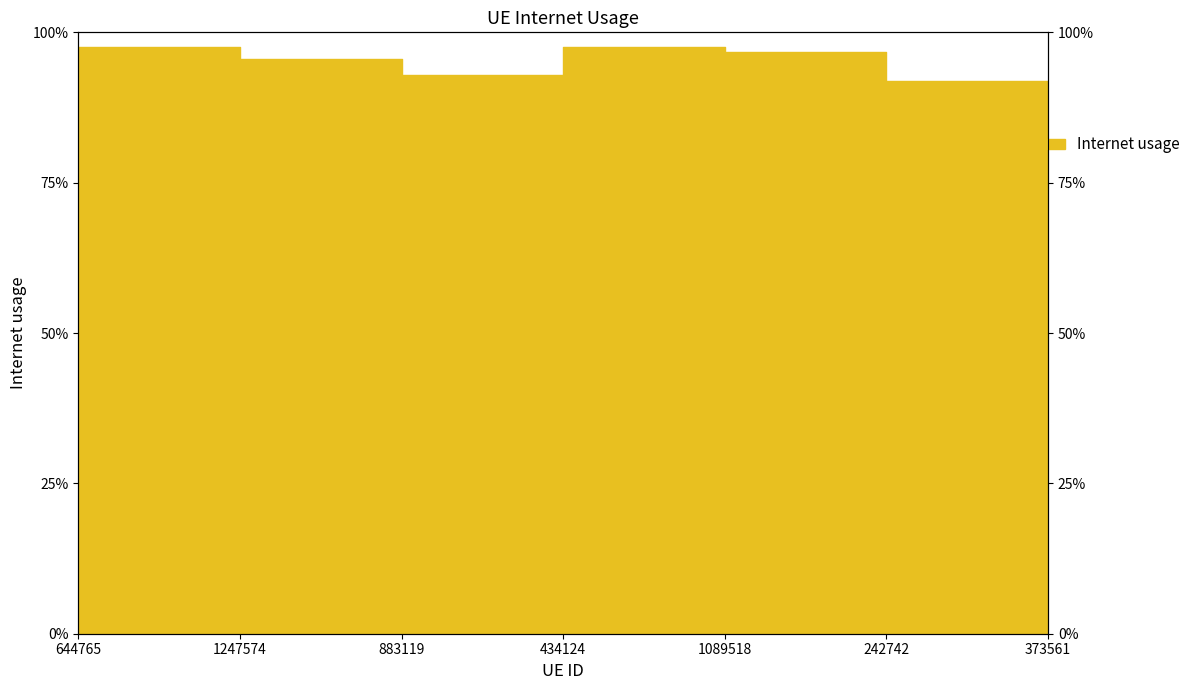

Where is the data nearest to the value 0?

373561